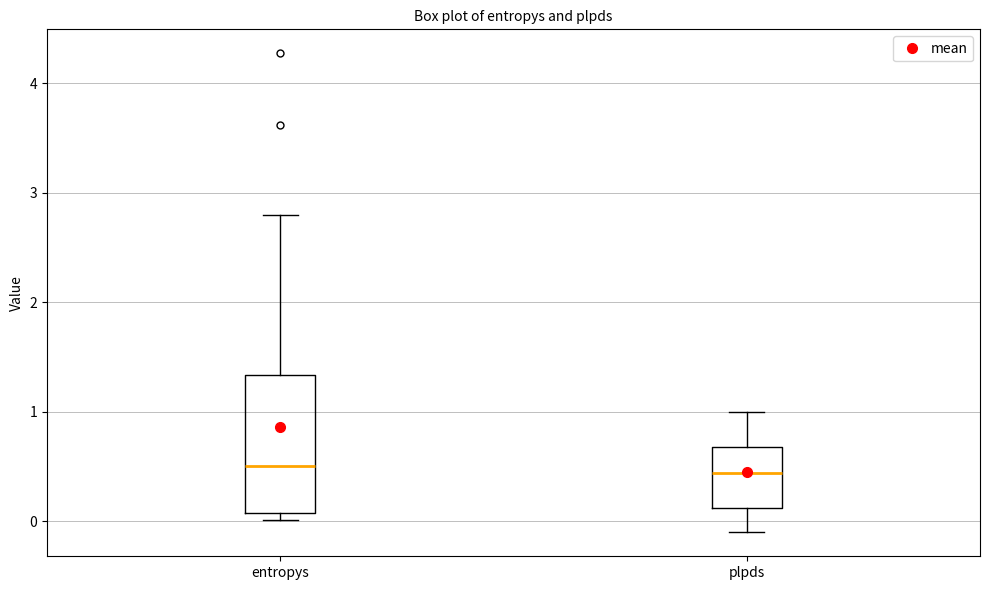

Reading left to right, transcribe this box plot: for each box, give where its median line is, the range the box spans, and where its two whiskers end, as read against the y-axis. The values are not printed on the chart, so give them approximately, as read against the axis.

entropys: median 0.5, box 0.1 to 1.3, whiskers 0.0 to 2.8
plpds: median 0.4, box 0.1 to 0.7, whiskers -0.1 to 1.0